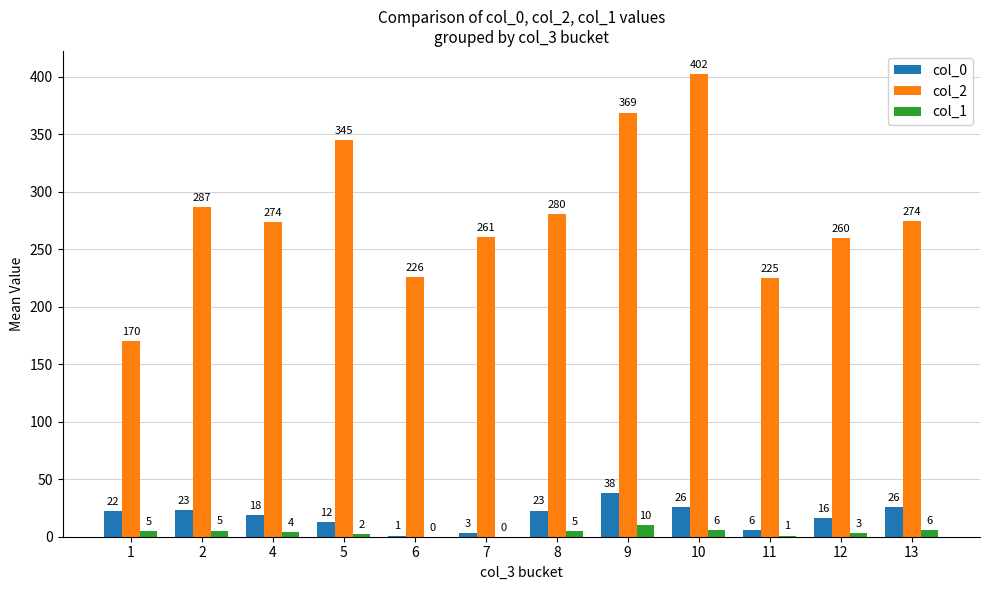

Between 1 and 8, which series saw the biggest shift?

col_2